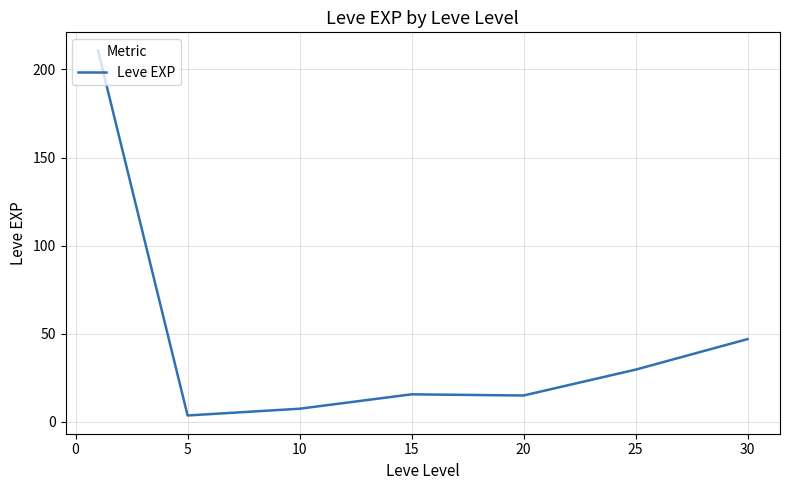

How many lines are shown in the chart?

1